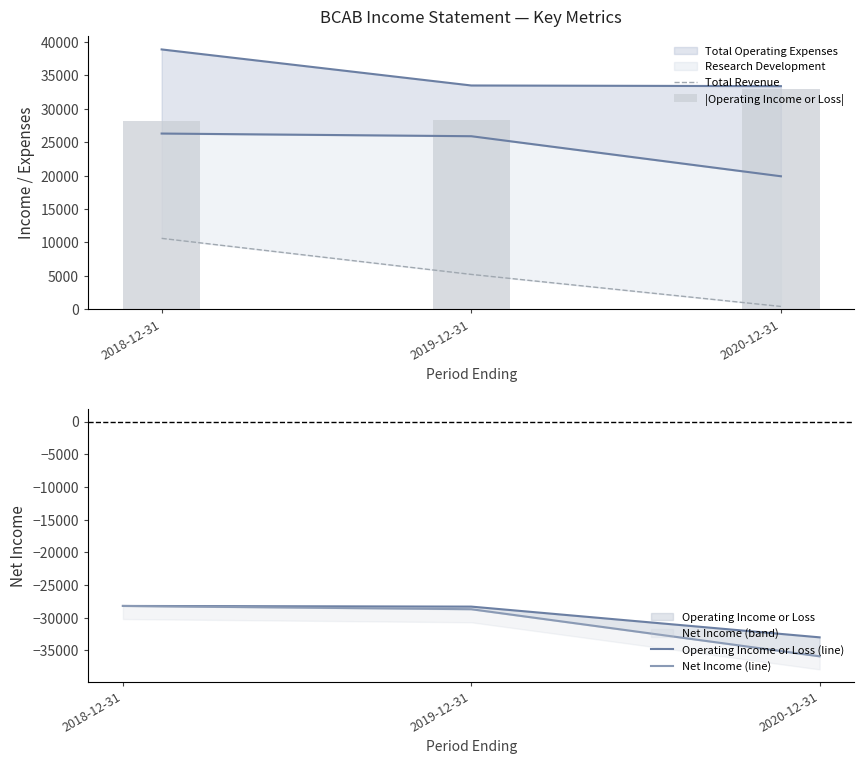

True or false: Operating Income or Loss (line) has a value of -33000 at 2020-12-31.

True